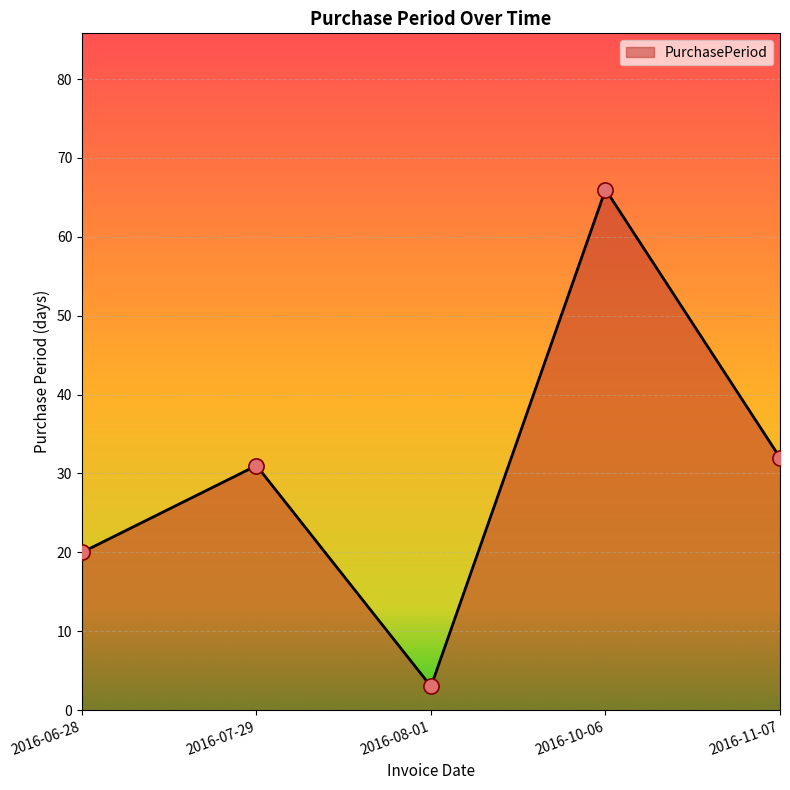

What is the change in value from 2016-06-28 to 2016-10-06?

+46